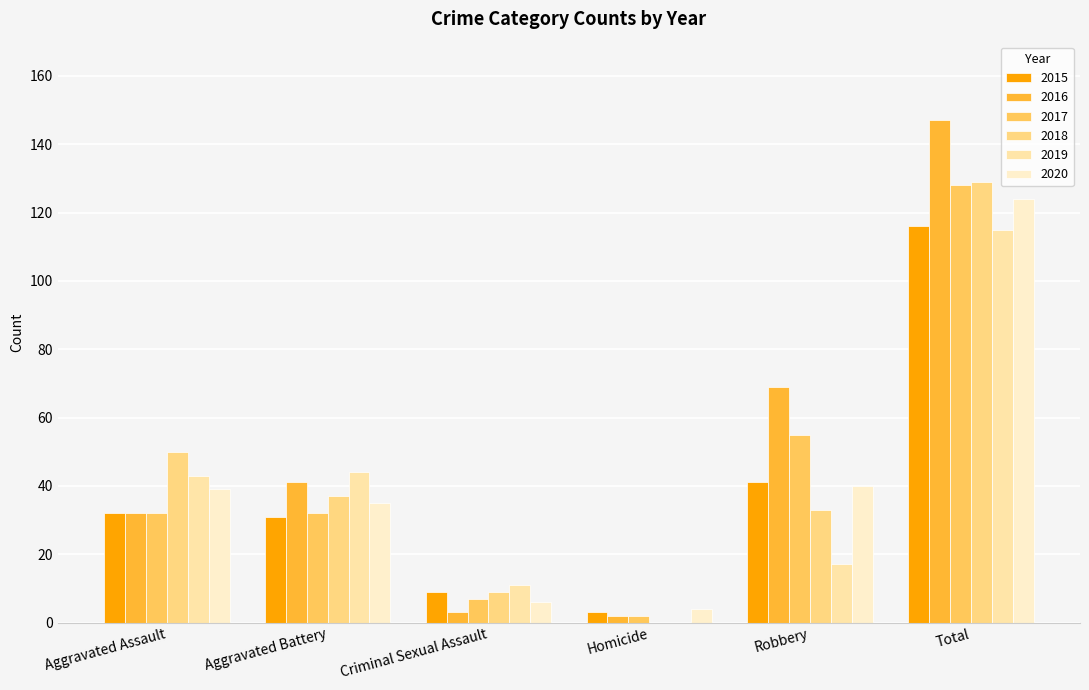

The value of 2016 at Total is 50. True or false?

False